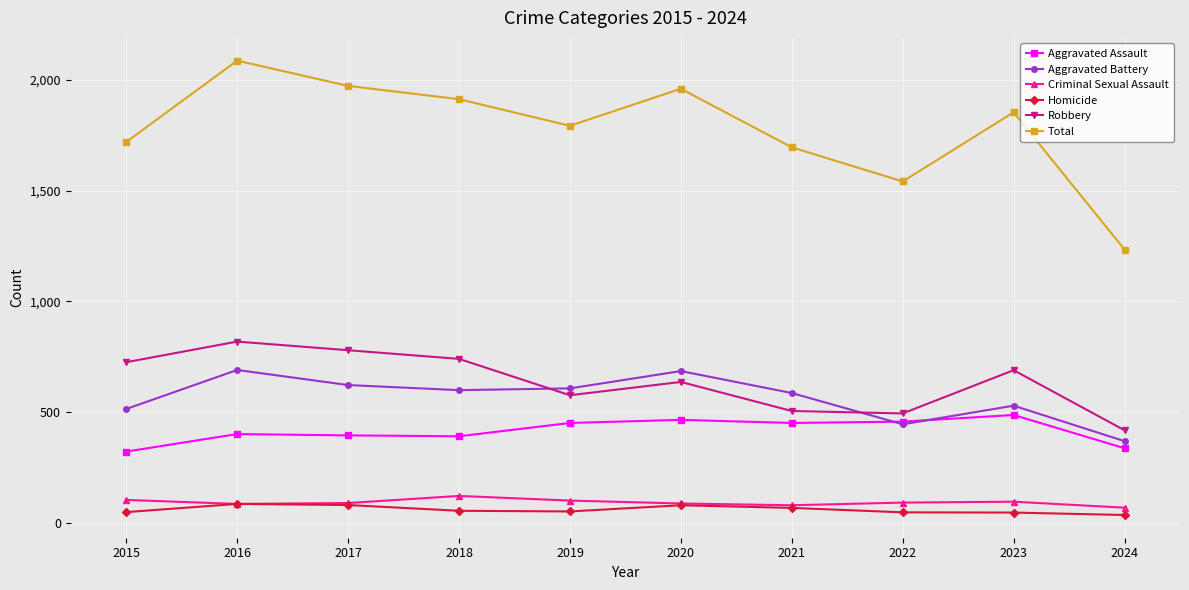

What is the sum of the Total values at 2020 and 2019?

3751